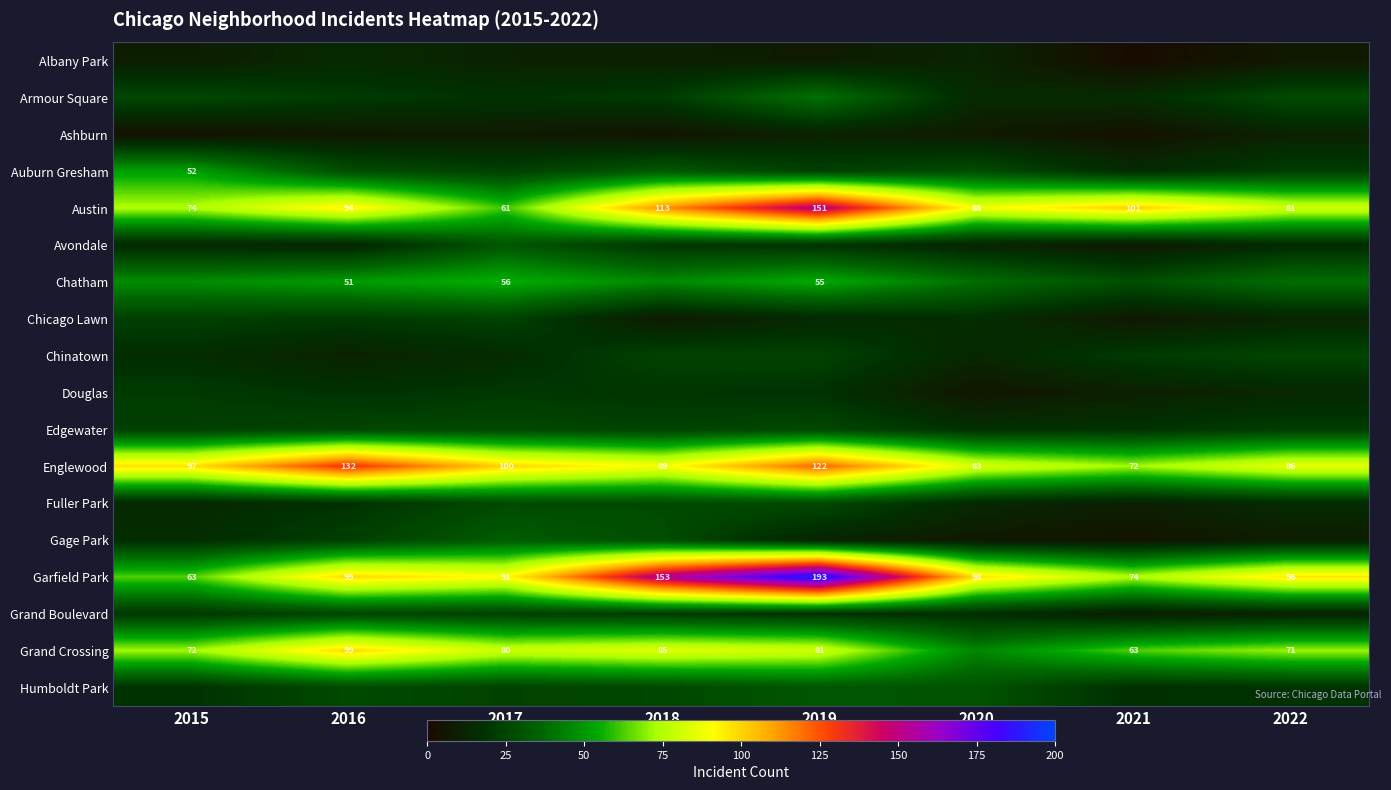

Is it true that Austin equals 88 at 2020?

True